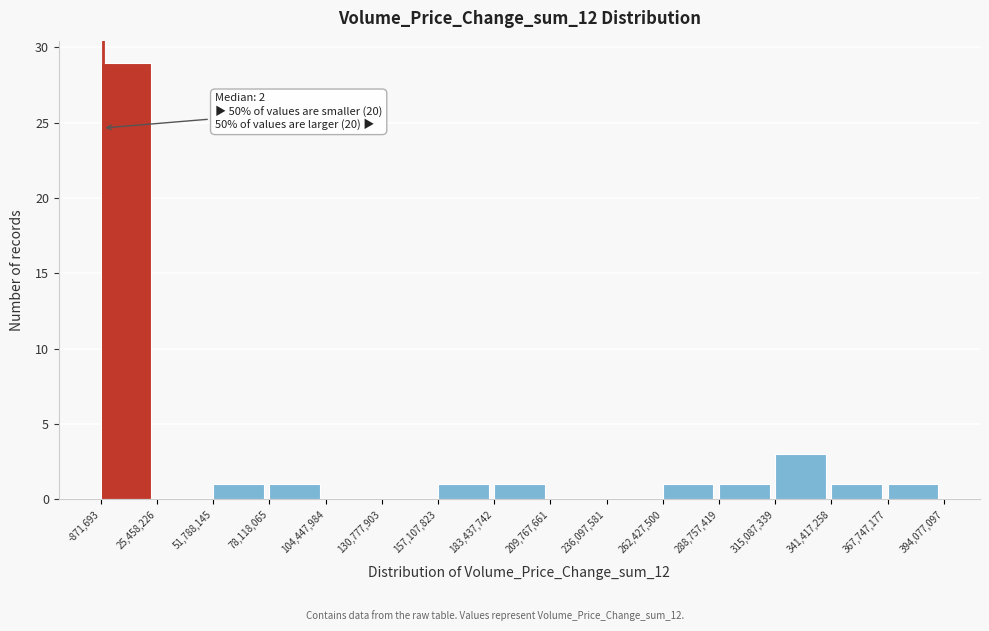

Over which range of the x-axis is the bar tallest?

-871,693 to 25,458,226